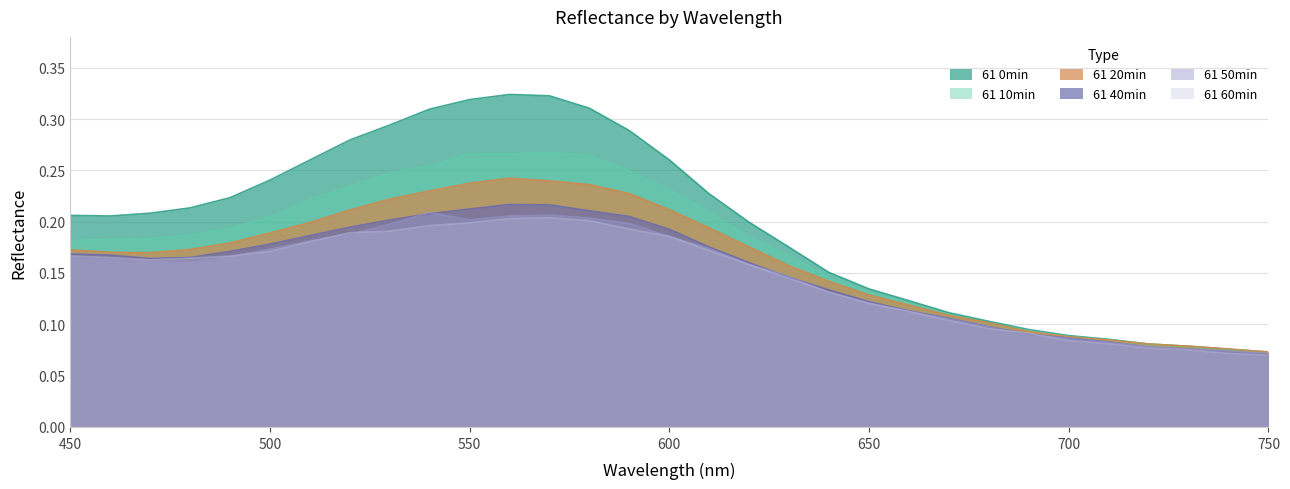

How many interior local peaks does the 61 50min series have?

2